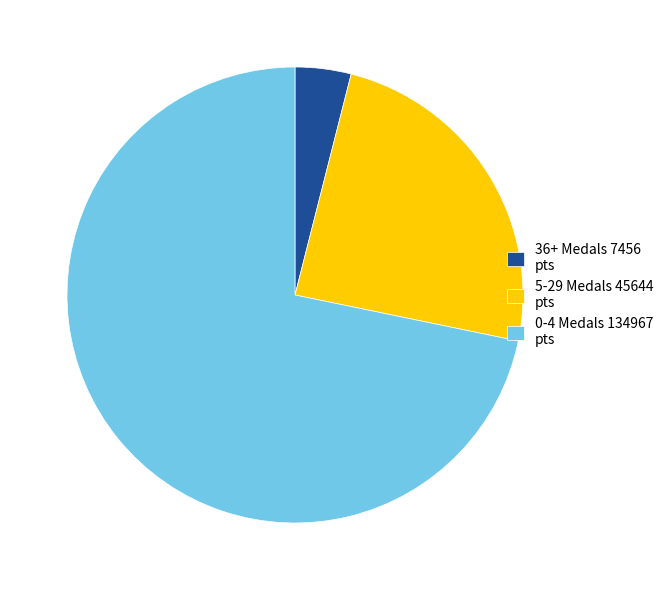

Is there a majority slice in this chart?

Yes